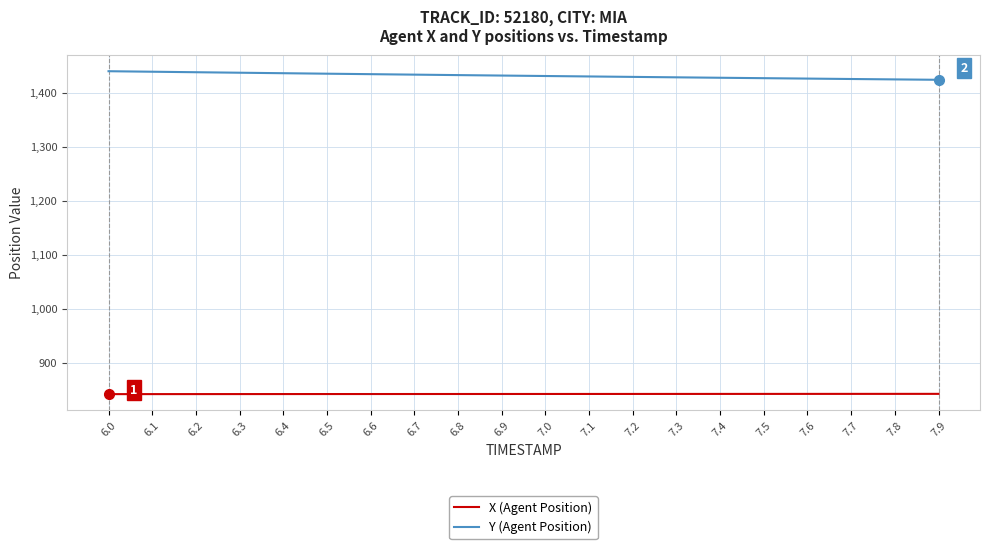

True or false: Y (Agent Position) and X (Agent Position) cross at least once.

False